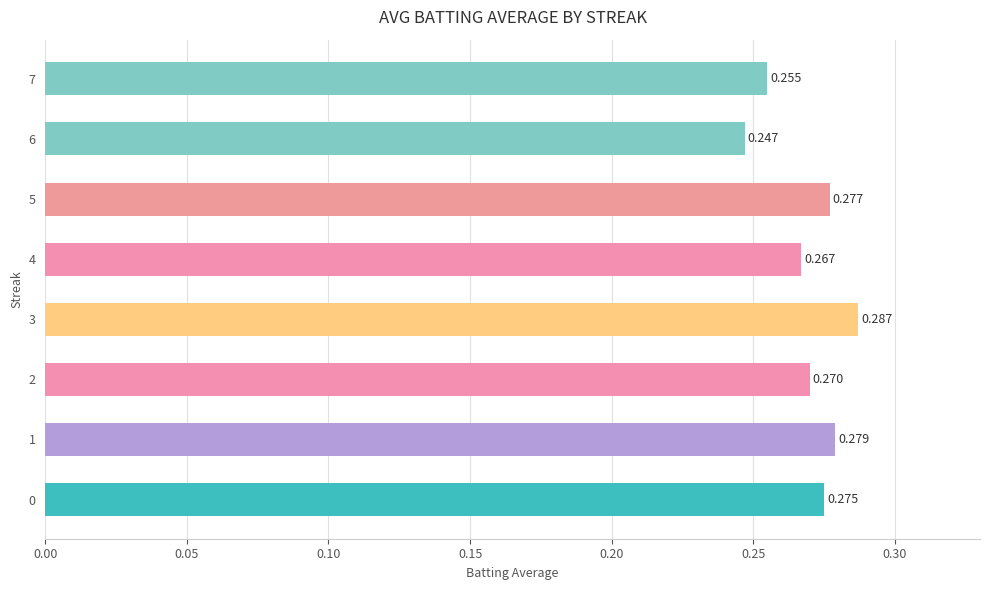

Count the number of categories in the chart.

8